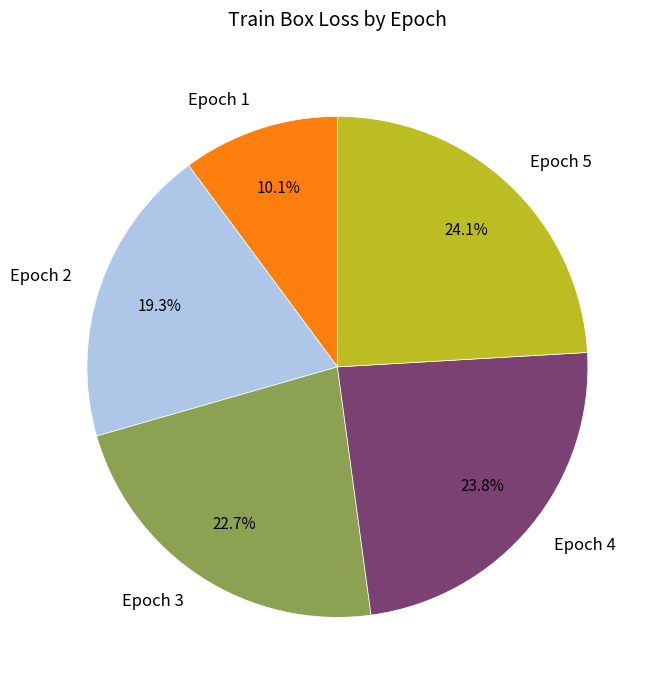

How many slices are in this pie chart?

5